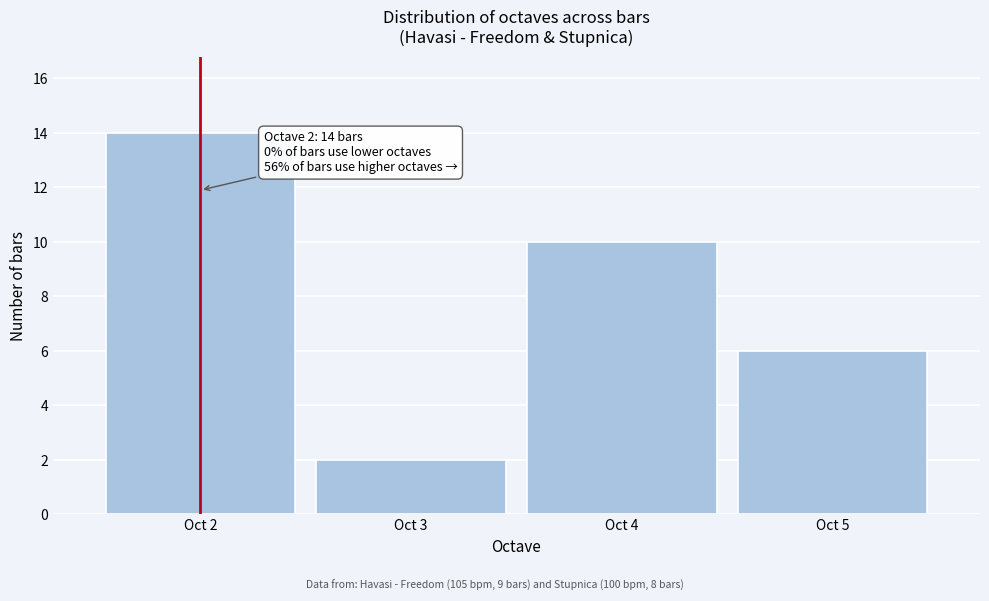

Reading left to right, transcribe all the data shown in this chart.

Oct 2=14	Oct 3=2	Oct 4=10	Oct 5=6